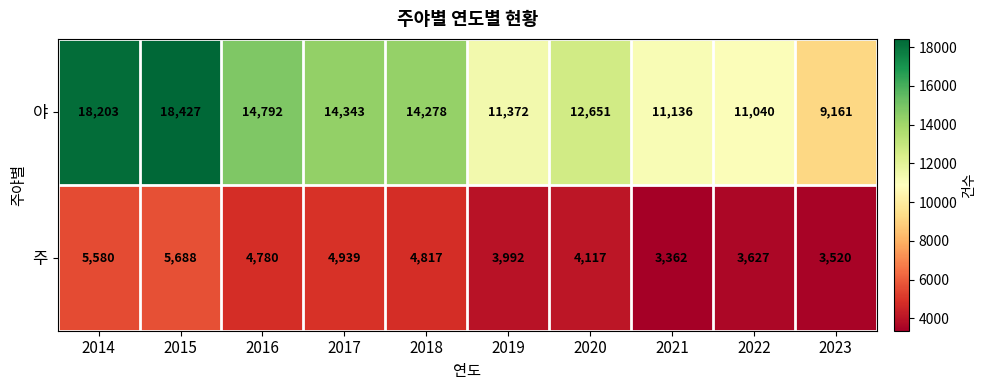

What is the greatest value displayed?

18427